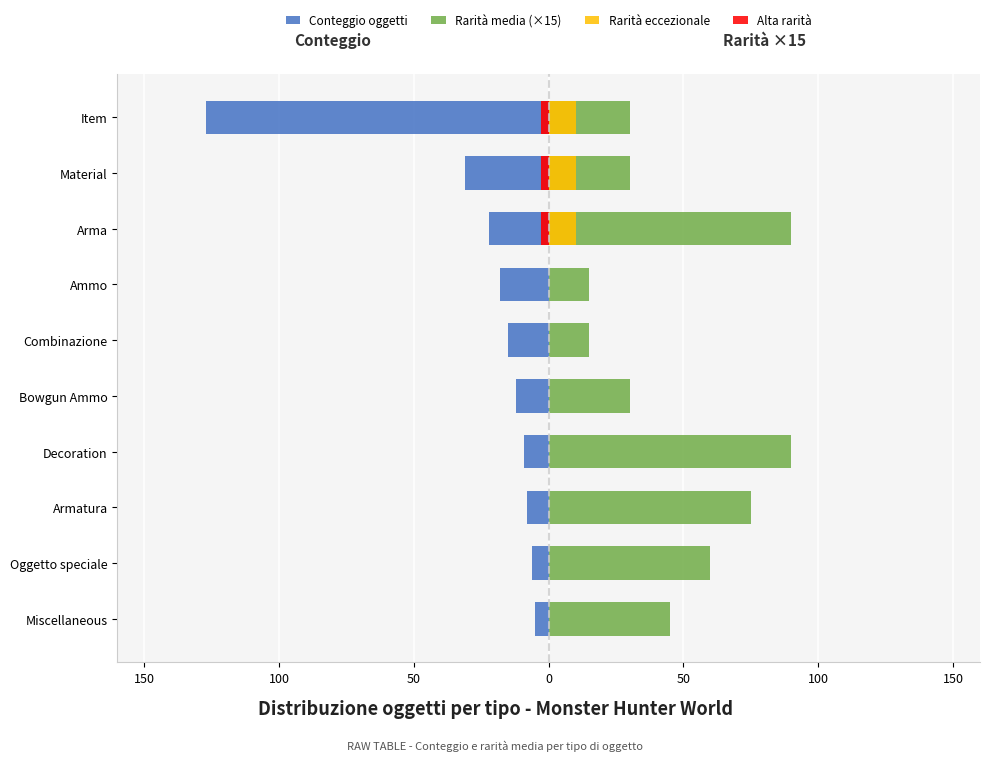

What is the sum of the Item values at 0 and 1?

129.1